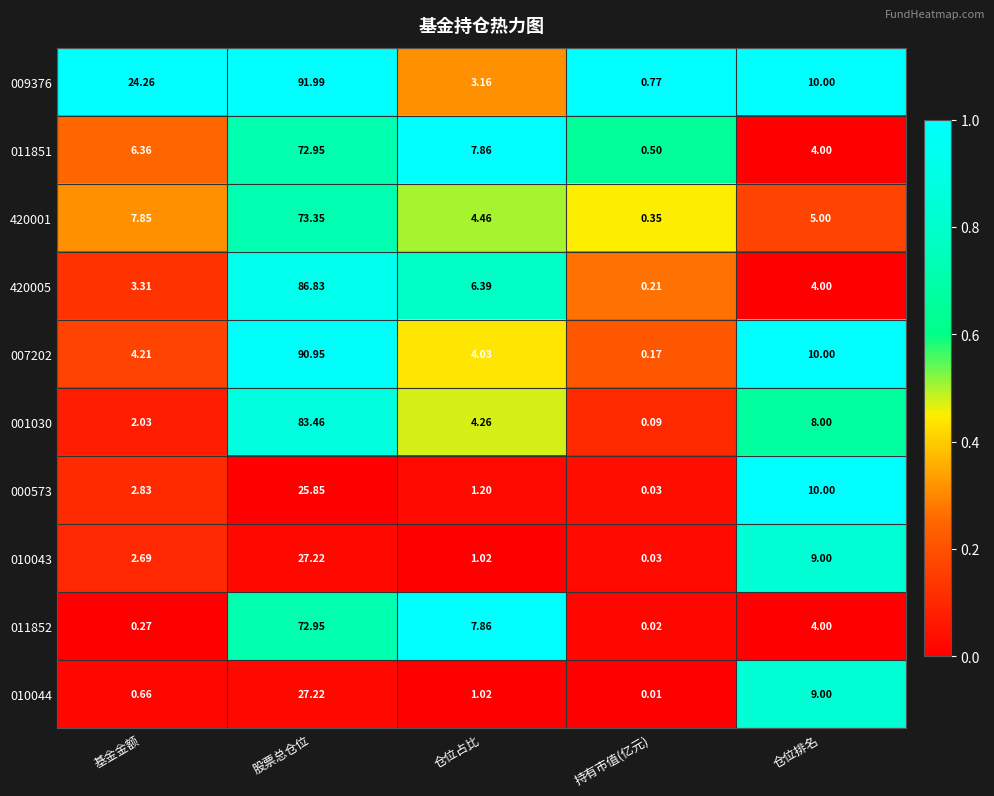

At how many categories does at least one series exceed 0?

5